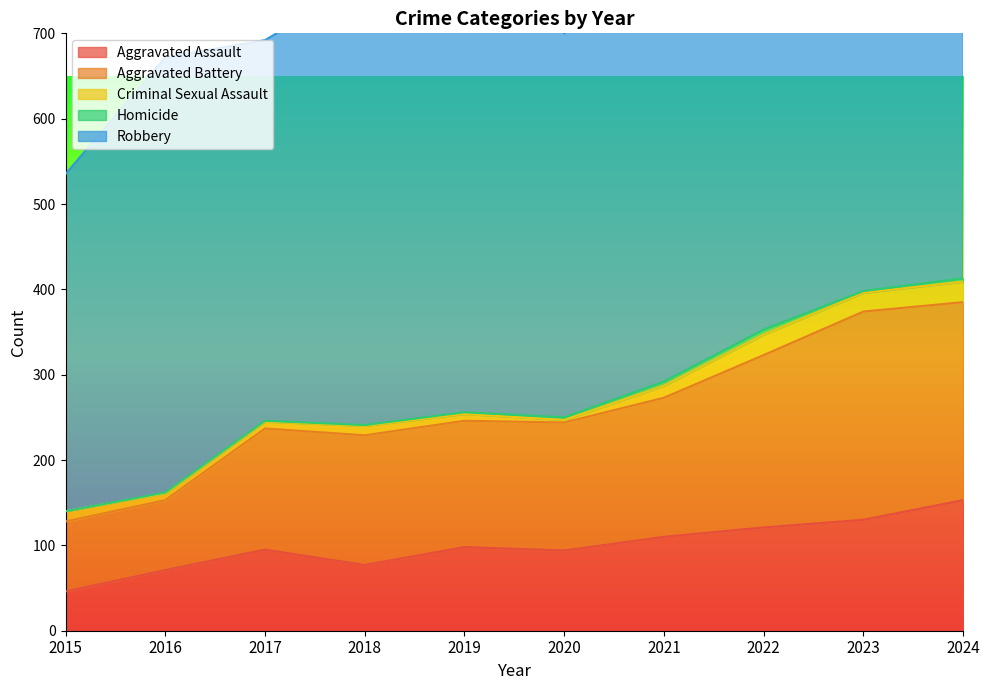

In Robbery, how many points are higher than both neighbors (excluding endpoints)?

3